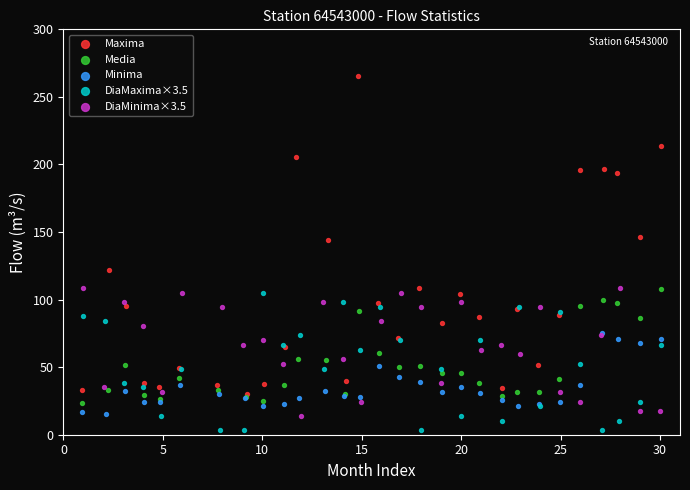

Which series reaches the maximum Y coordinate?

Maxima